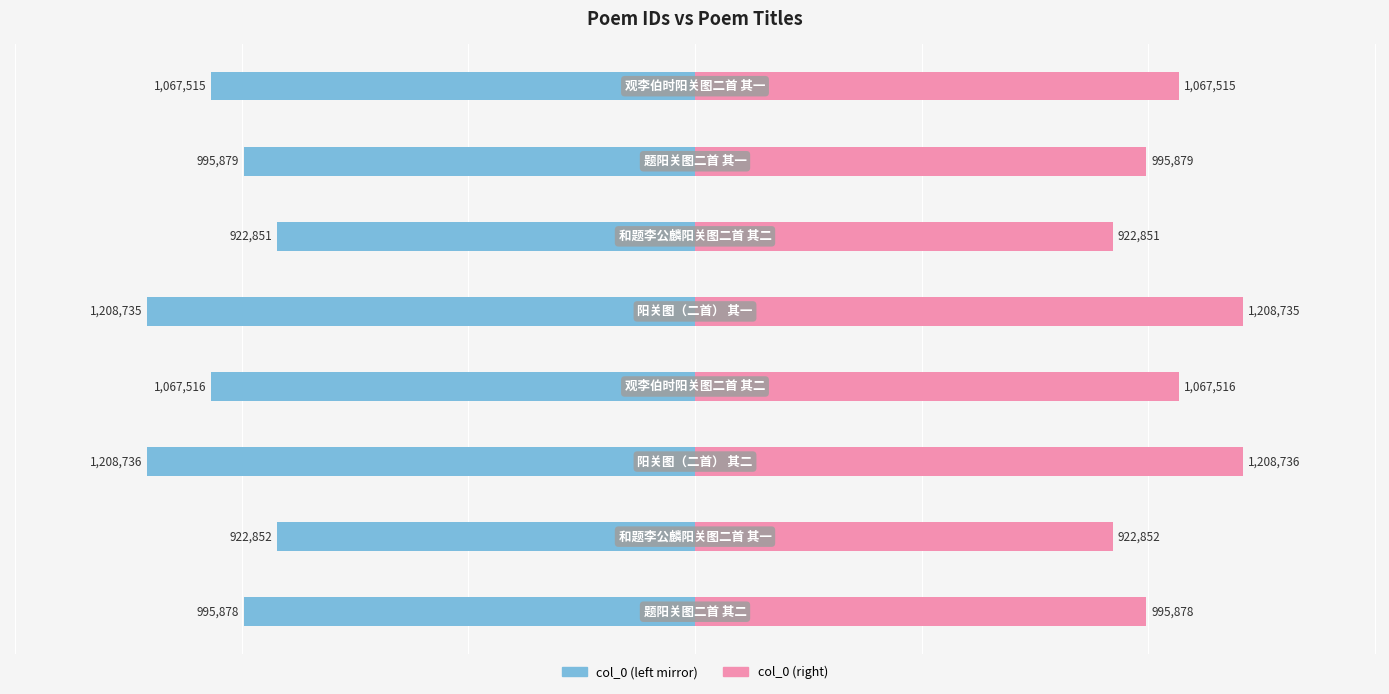

How many groups of bars are there?

8